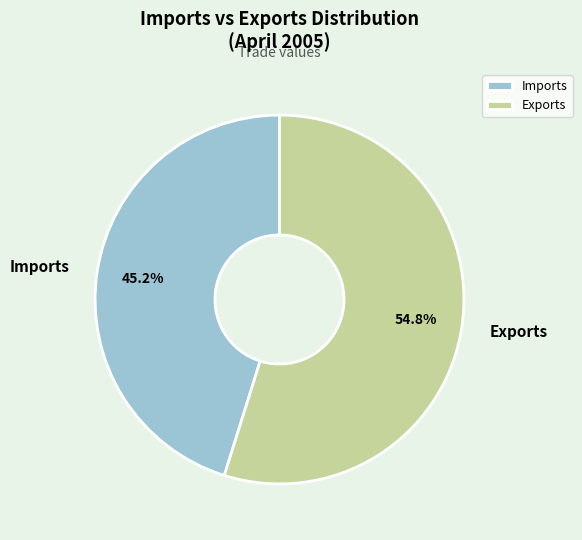

Is it true that Imports is 38% of the pie?

False